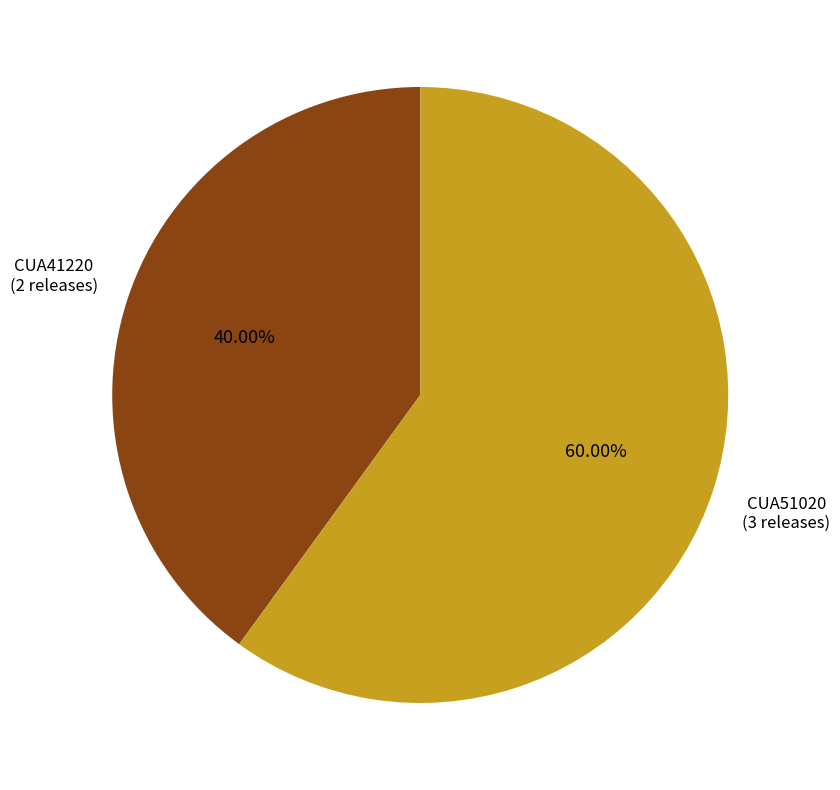

To the nearest percent, what portion does CUA41220 represent?

40%